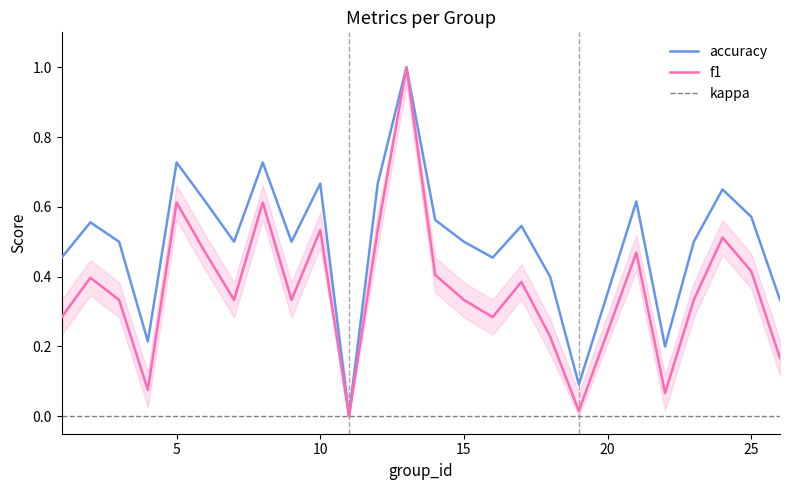

What is the greatest value displayed?

1.0